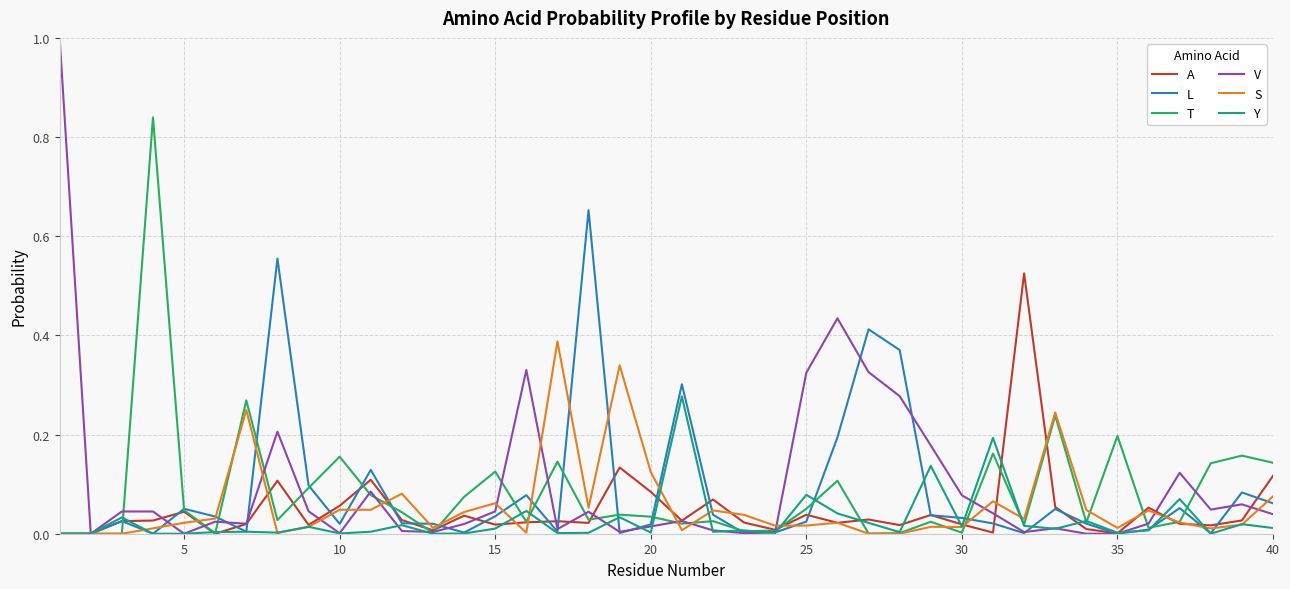

Which series has the widest spread of values?

V